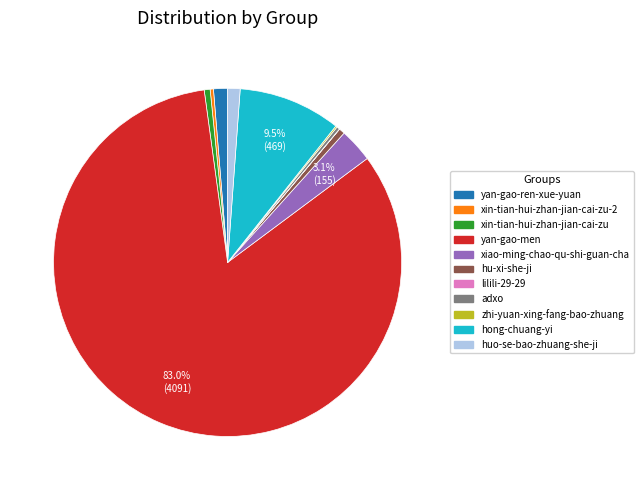

Is there any slice that represents more than half of the pie?

Yes